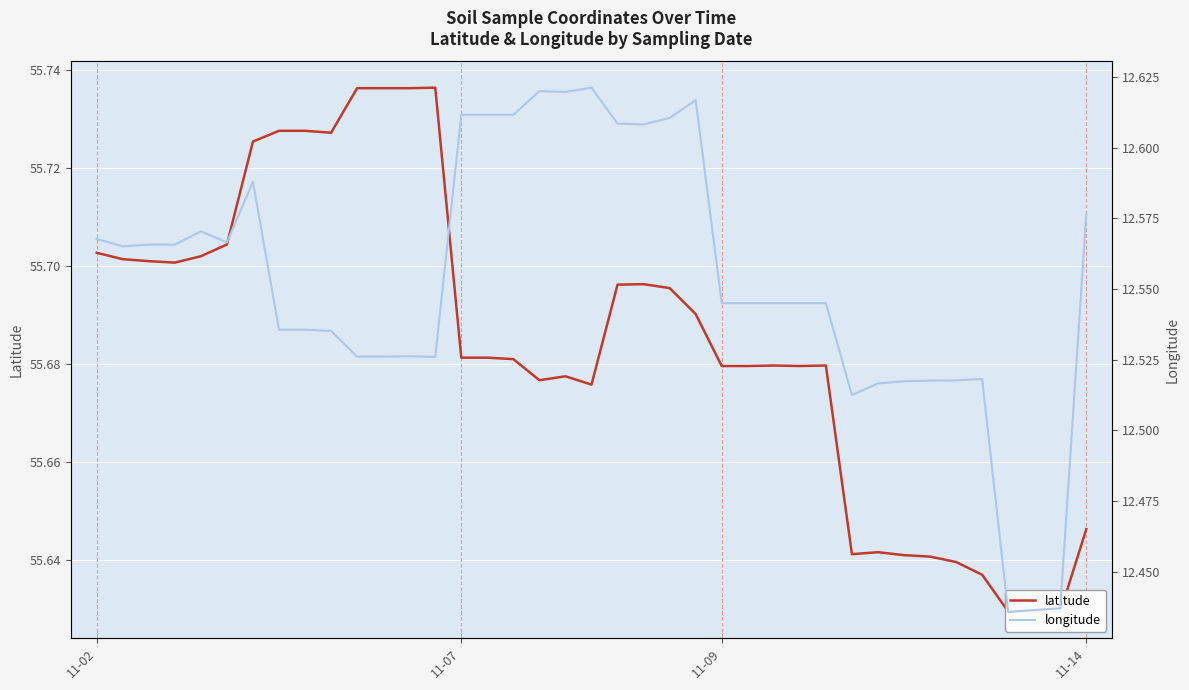

What is the spread (max minus min) of values at 16?

43.1